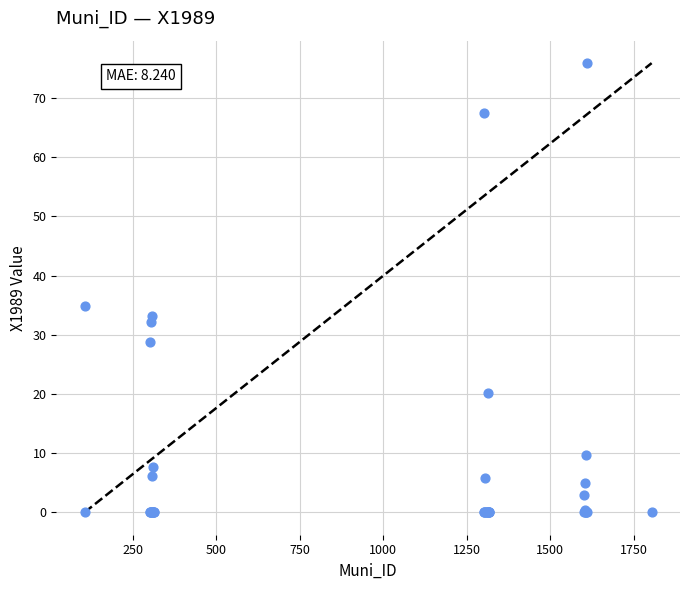

What Y value in the scatter plot is closest to 37?

34.8